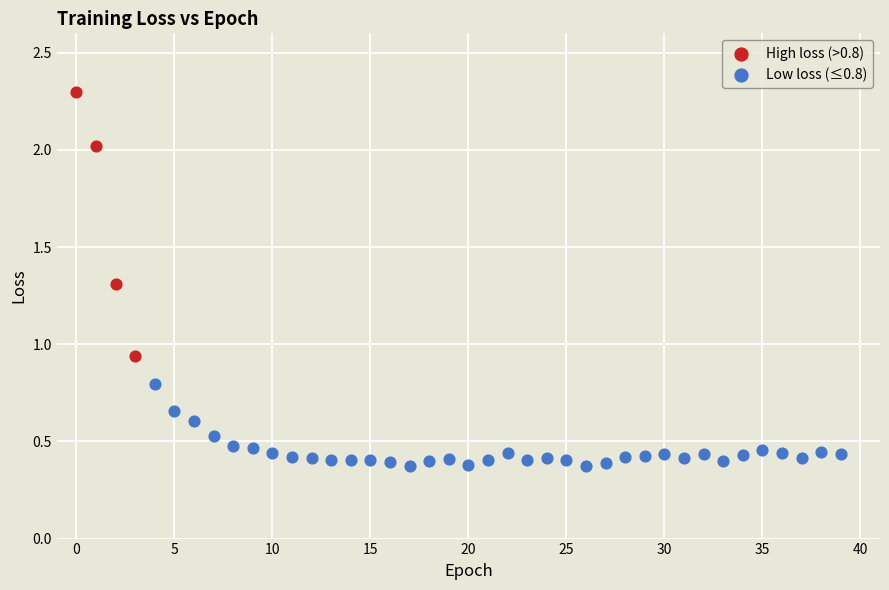

Which series has the largest Y range (max minus min)?

High loss (>0.8)